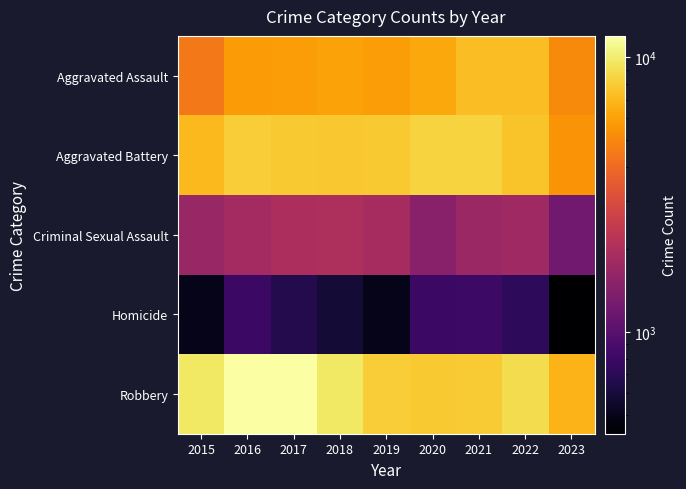

Which series has the largest total across all categories?

Robbery